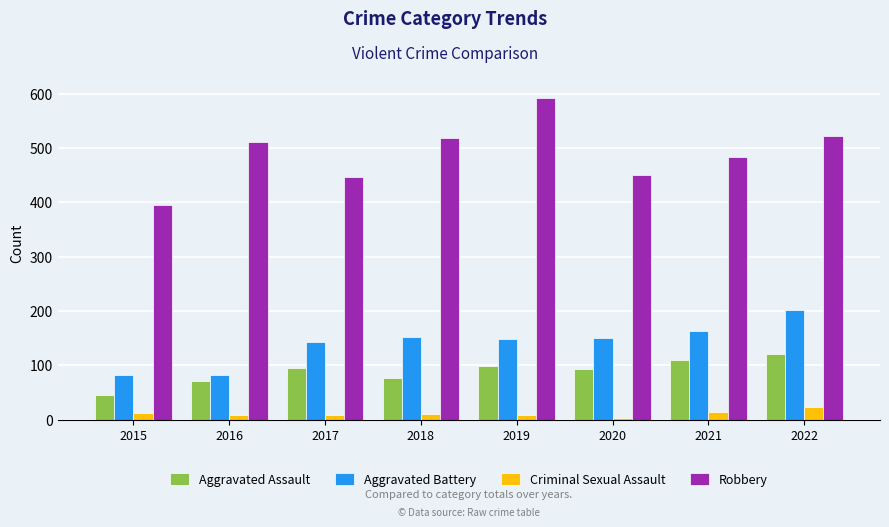

At 2015, list the series in order from largest to smallest.

Robbery, Aggravated Battery, Aggravated Assault, Criminal Sexual Assault